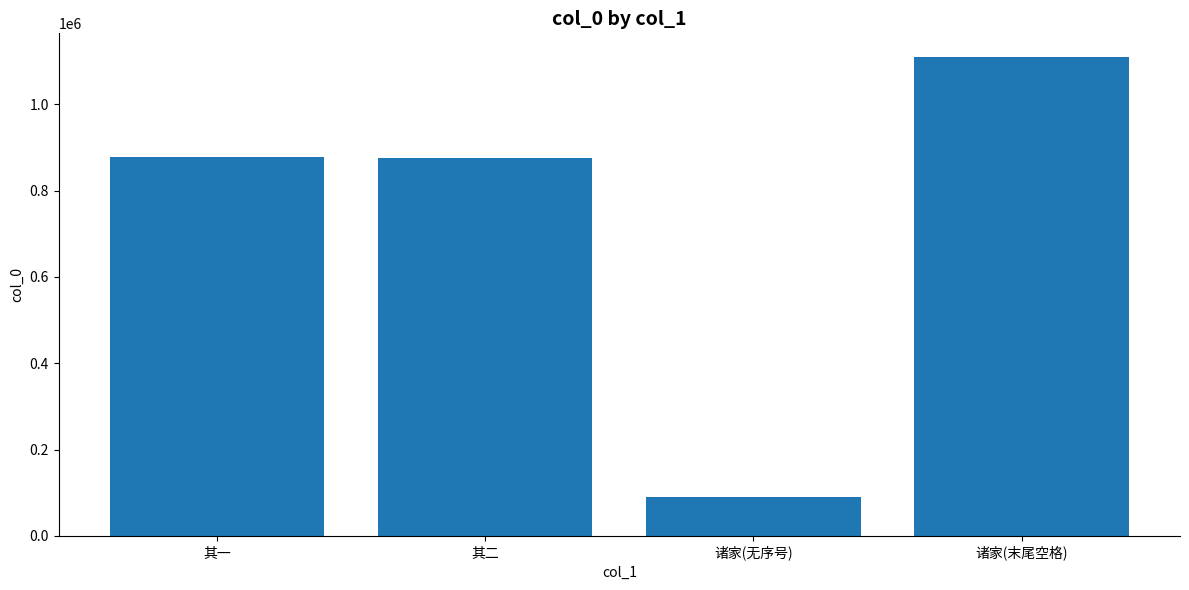

Between 诸家(末尾空格) and 诸家(无序号), which is larger?

诸家(末尾空格)